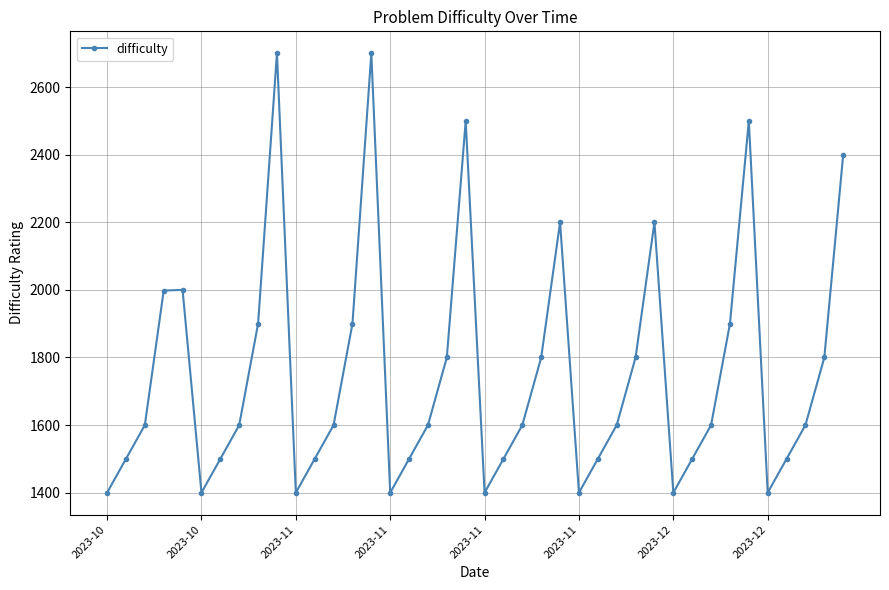

What is the maximum value shown in the chart?

2700